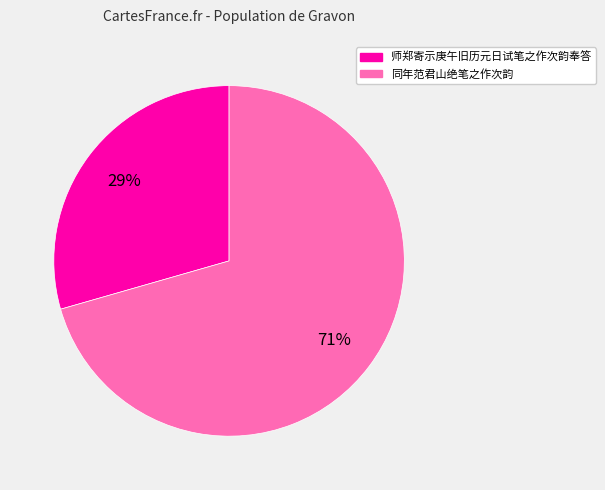

To the nearest percent, what is the average slice percentage?

50%